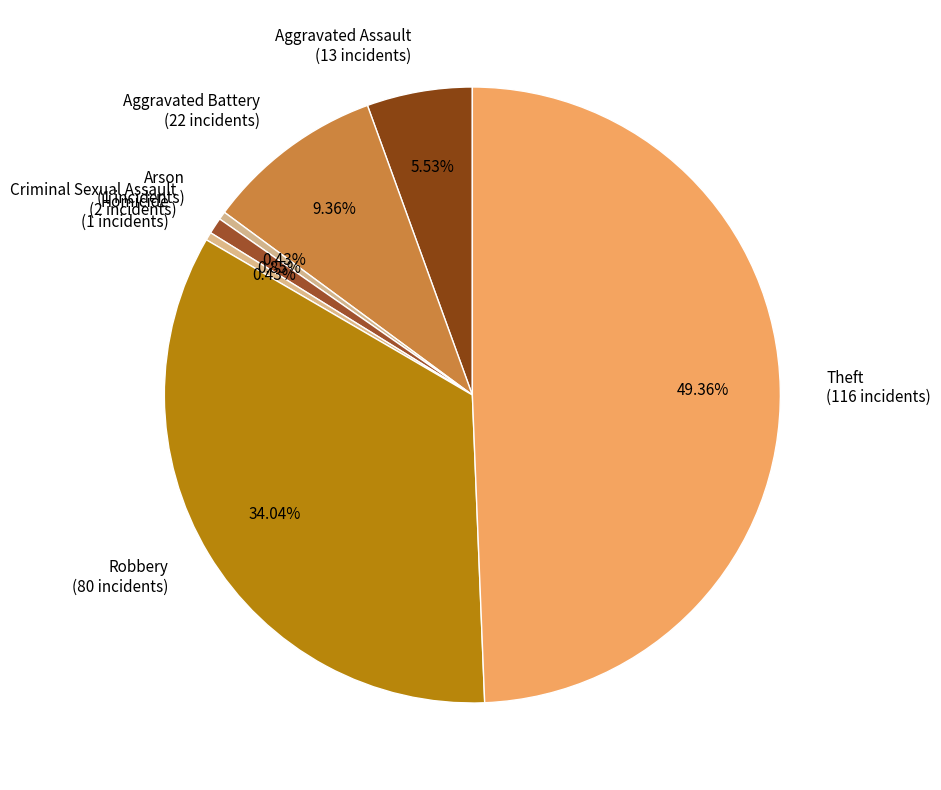

Which has a higher value, Arson or Theft?

Theft